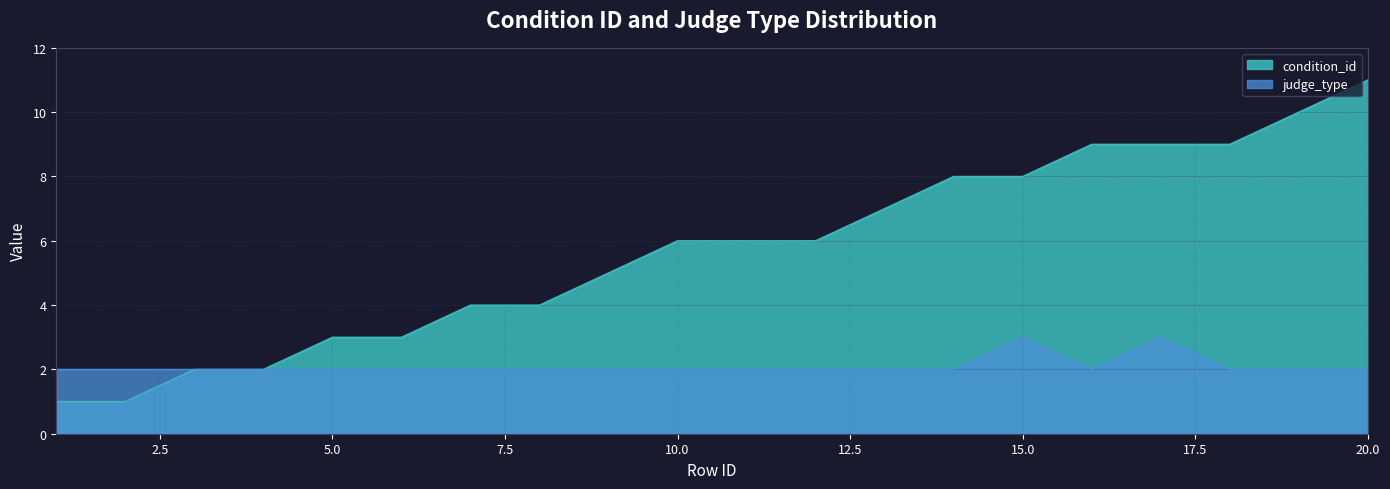

List the series in order of their peak value, highest first.

condition_id, judge_type